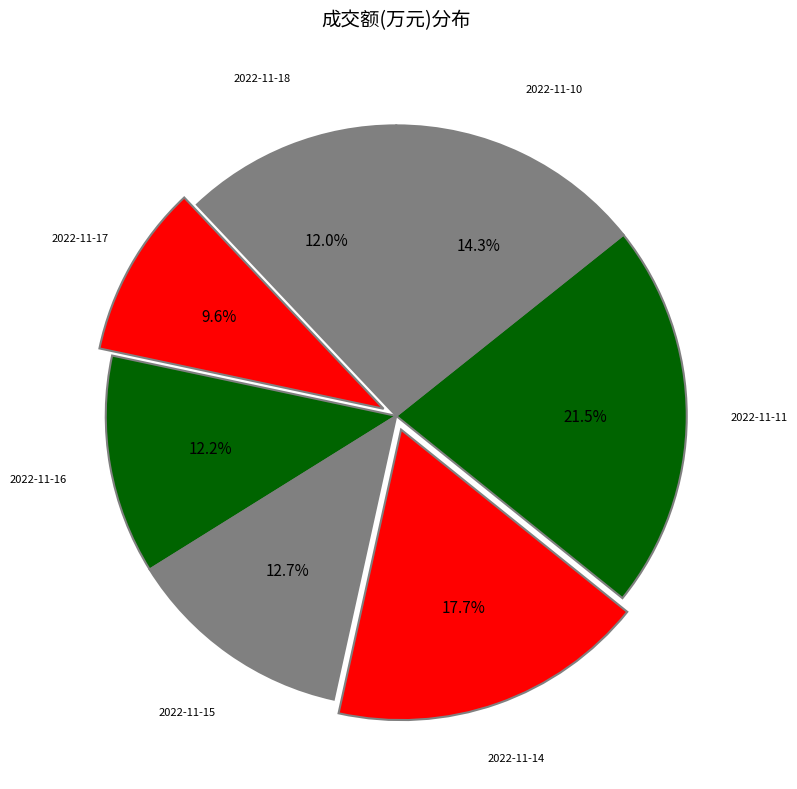

To the nearest percent, what is the average slice percentage?

14%